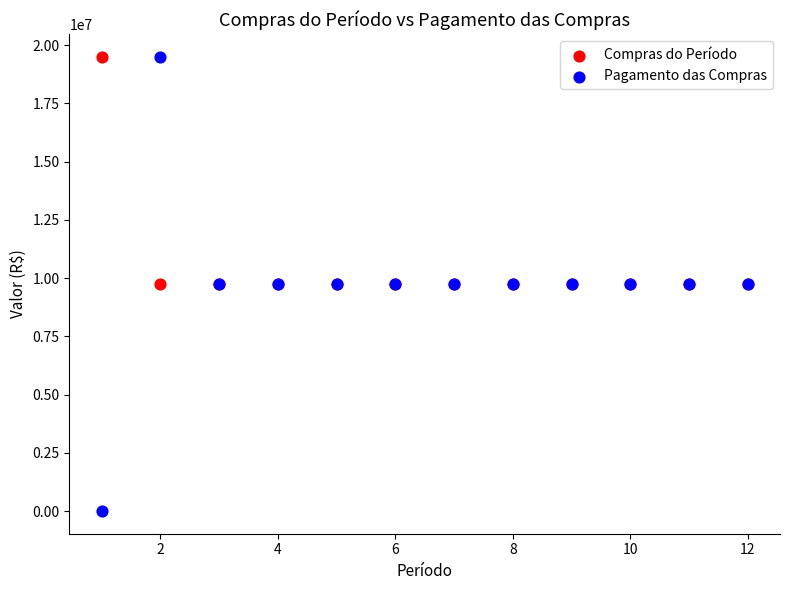

What are all the series names shown in the legend?

Compras do Período, Pagamento das Compras